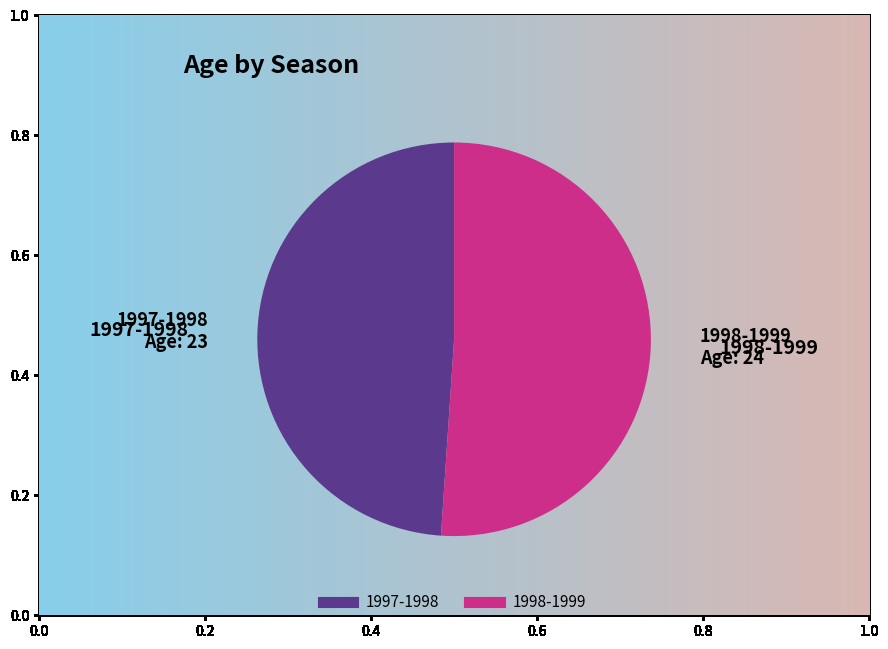

How many slices are in this pie chart?

2